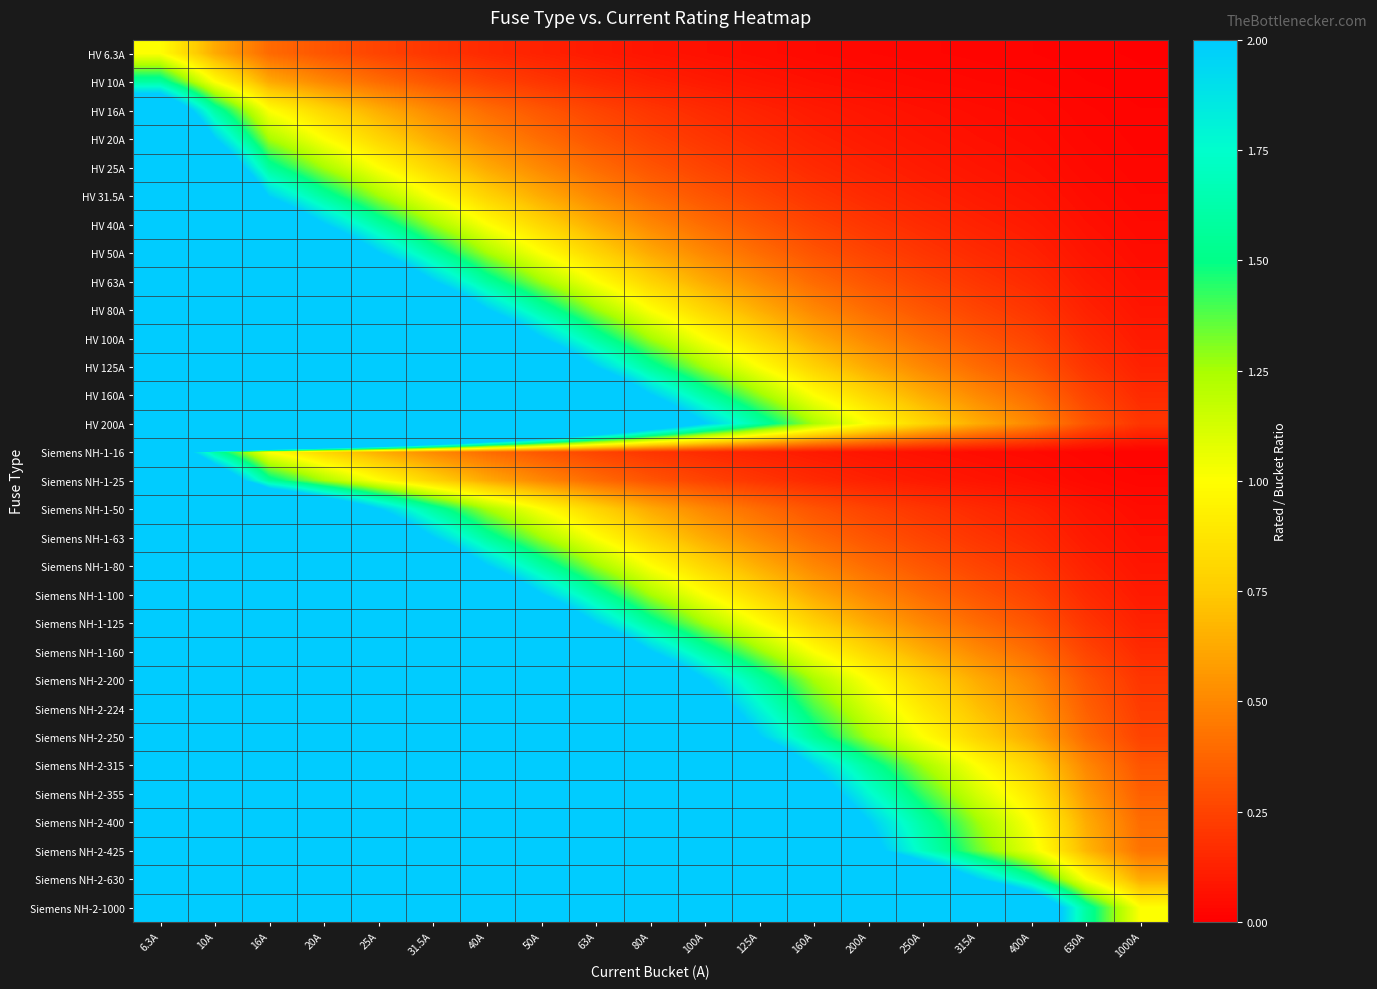

What is the greatest value displayed?

158.7